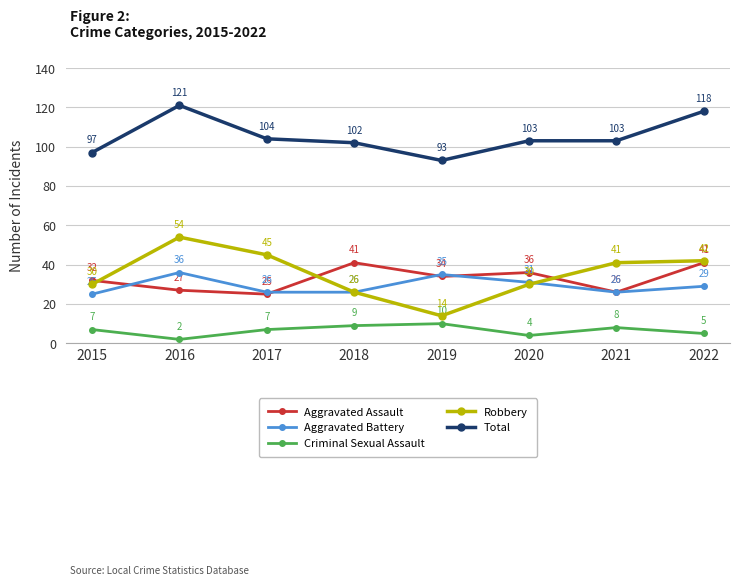

What is the difference between the maximum and second lowest values in the Total series?

24